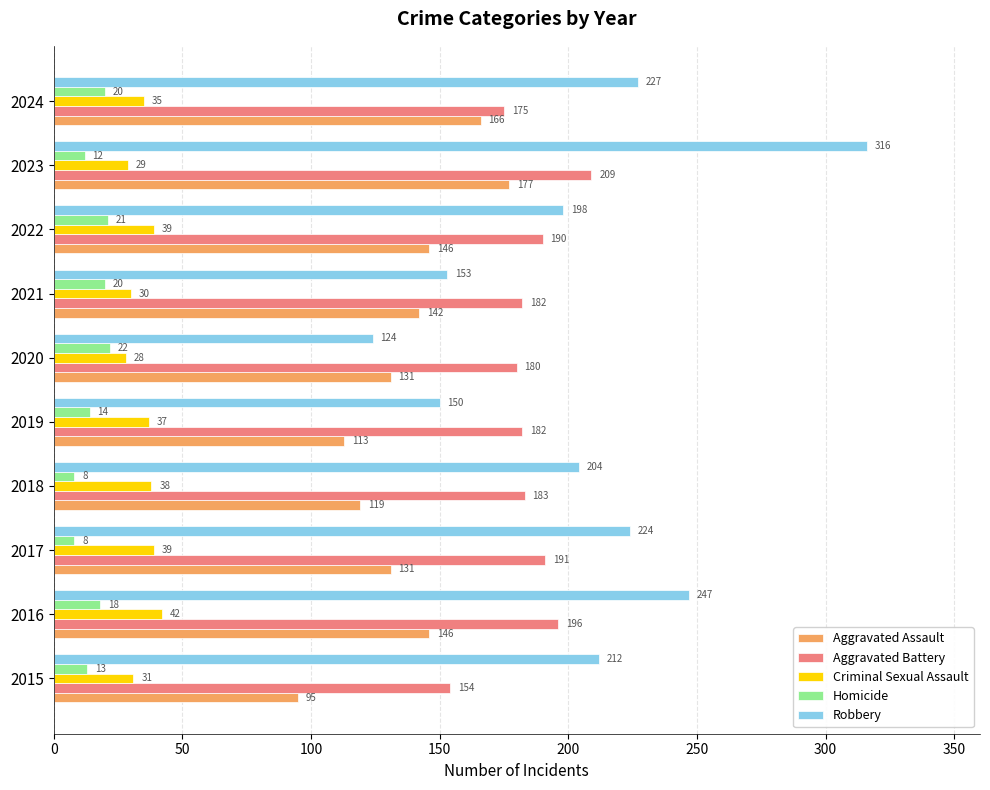

What is the sum of all Aggravated Battery values?

1842